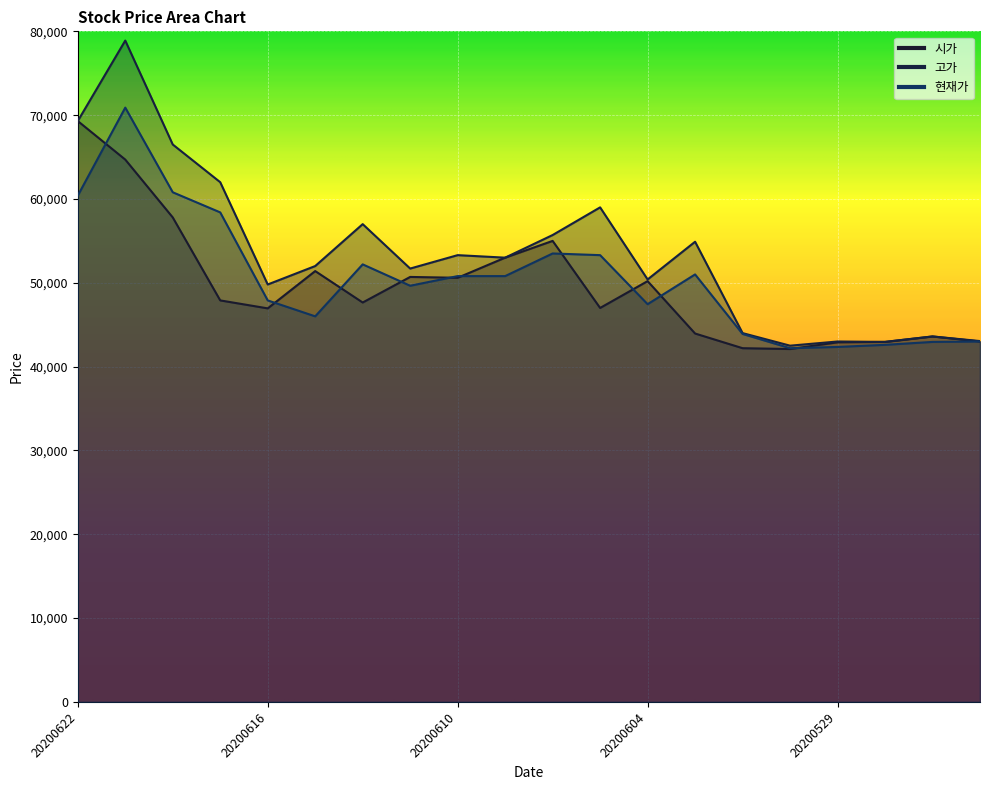

Where is the first local maximum for 고가?

20200619